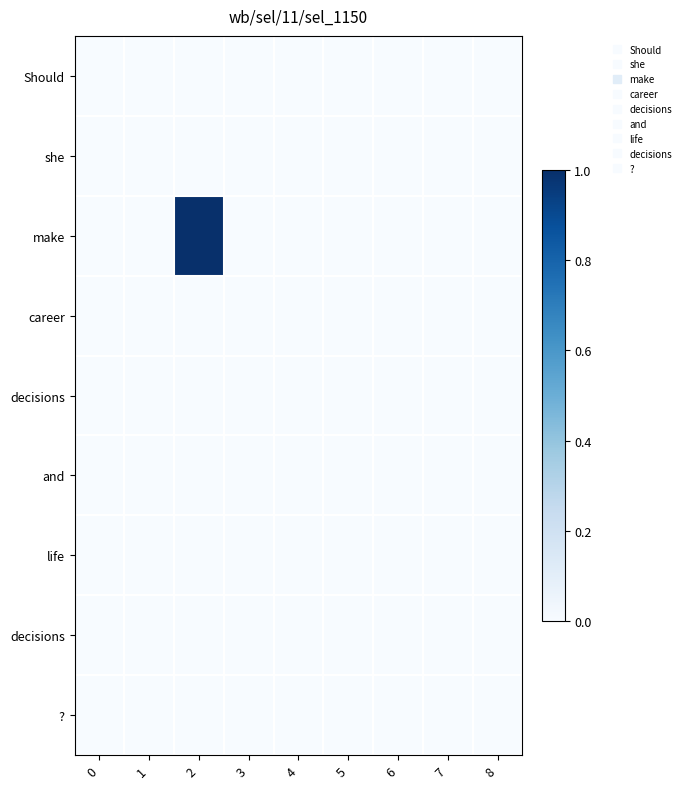

Between 2 and 4, which is larger?

2